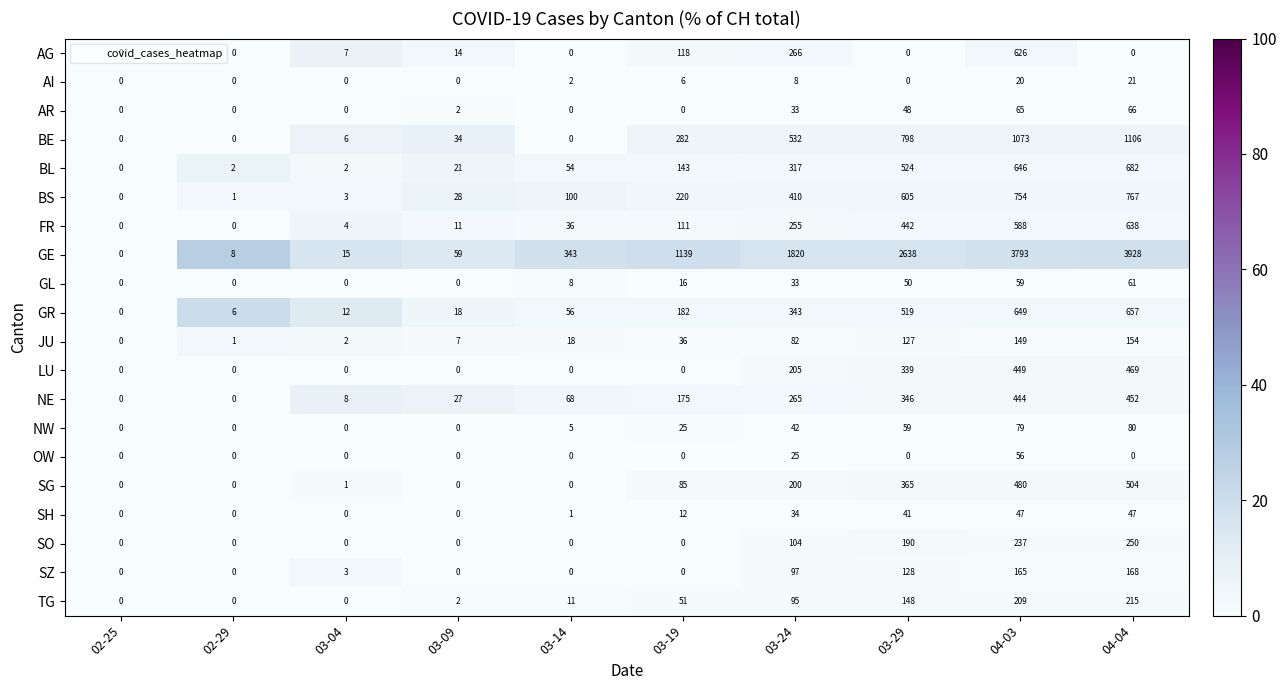

Is it true that OW equals 26 at 03-09?

False